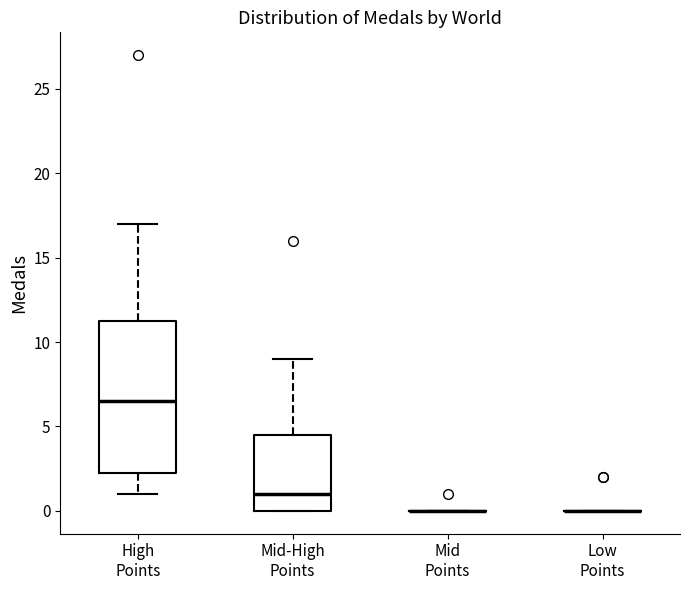

Reading left to right, transcribe this box plot: for each box, give where its median line is, the range the box spans, and where its two whiskers end, as read against the y-axis. The values are not printed on the chart, so give them approximately, as read against the axis.

High Points: median 6.5, box 2.5 to 11.5, whiskers 1.0 to 17.0
Mid-High Points: median 1.0, box 0.0 to 4.5, whiskers 0.0 to 9.0
Mid Points: box collapsed to a line at 0.0, whiskers 0.0 to 0.0
Low Points: box collapsed to a line at 0.0, whiskers 0.0 to 0.0